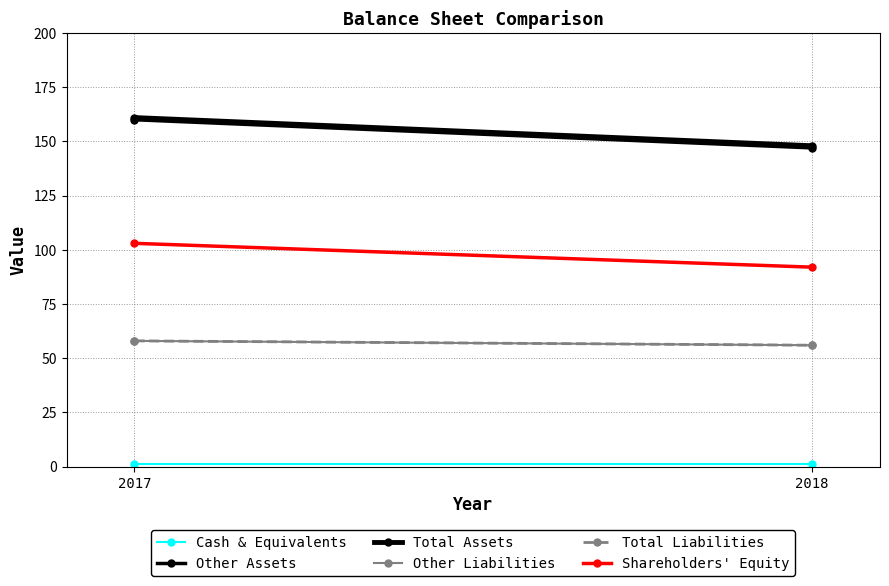

Which series changed the most between 2017 and 2018?

Other Assets